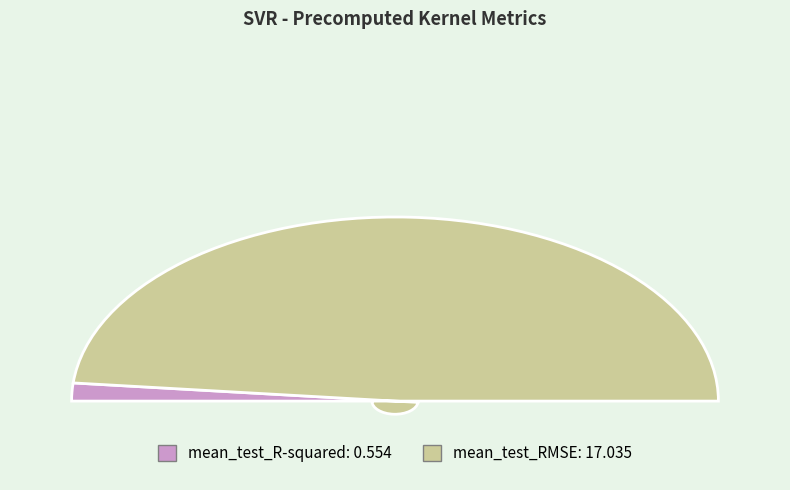

Count the number of slices in the pie.

2